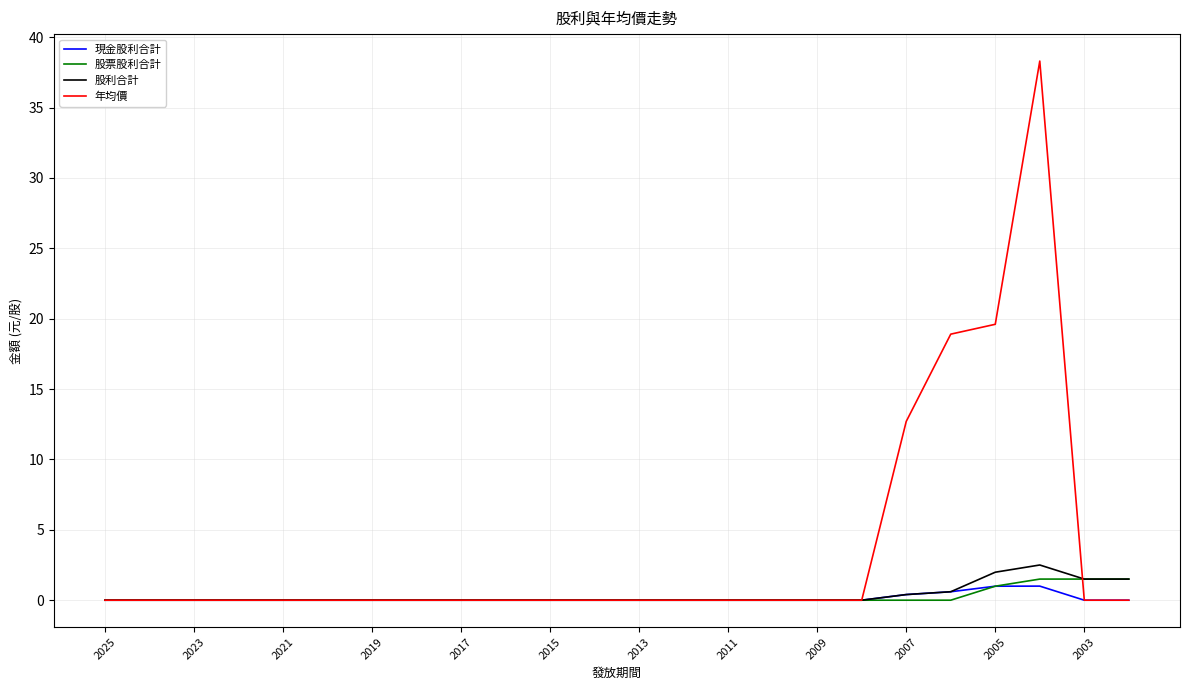

What is the maximum value for 現金股利合計?

1.0